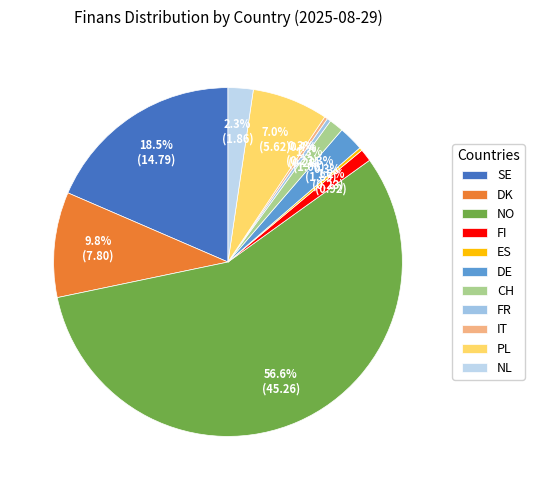

Which category has the smallest portion of the pie?

ES